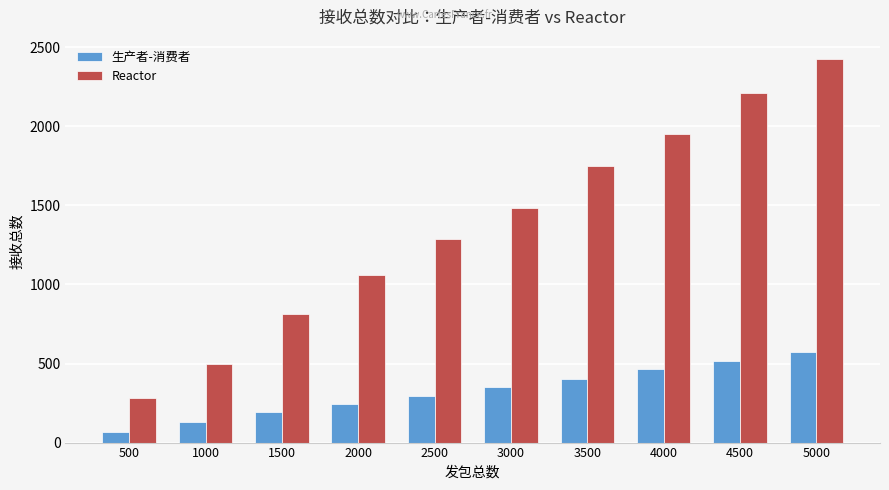

Is the value of 生产者-消费者 at 500 greater than the value of Reactor at 4500?

No